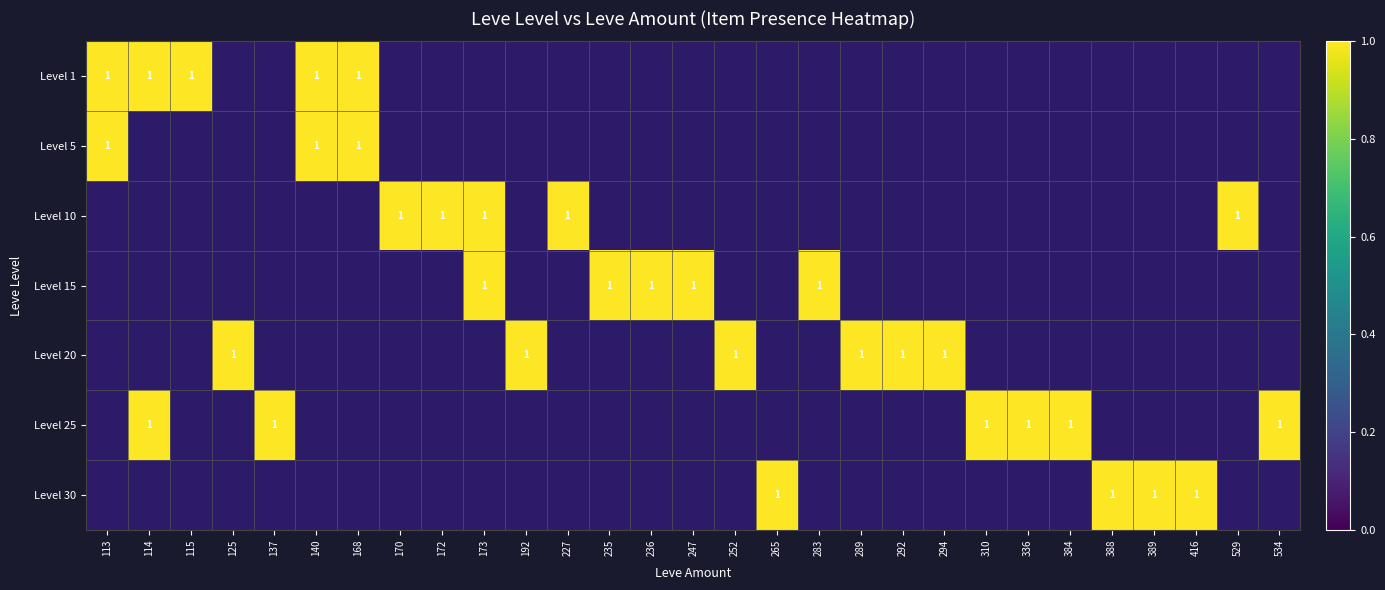

List the series in order of their peak value, highest first.

1, 5, 25, 10, 15, 20, 30